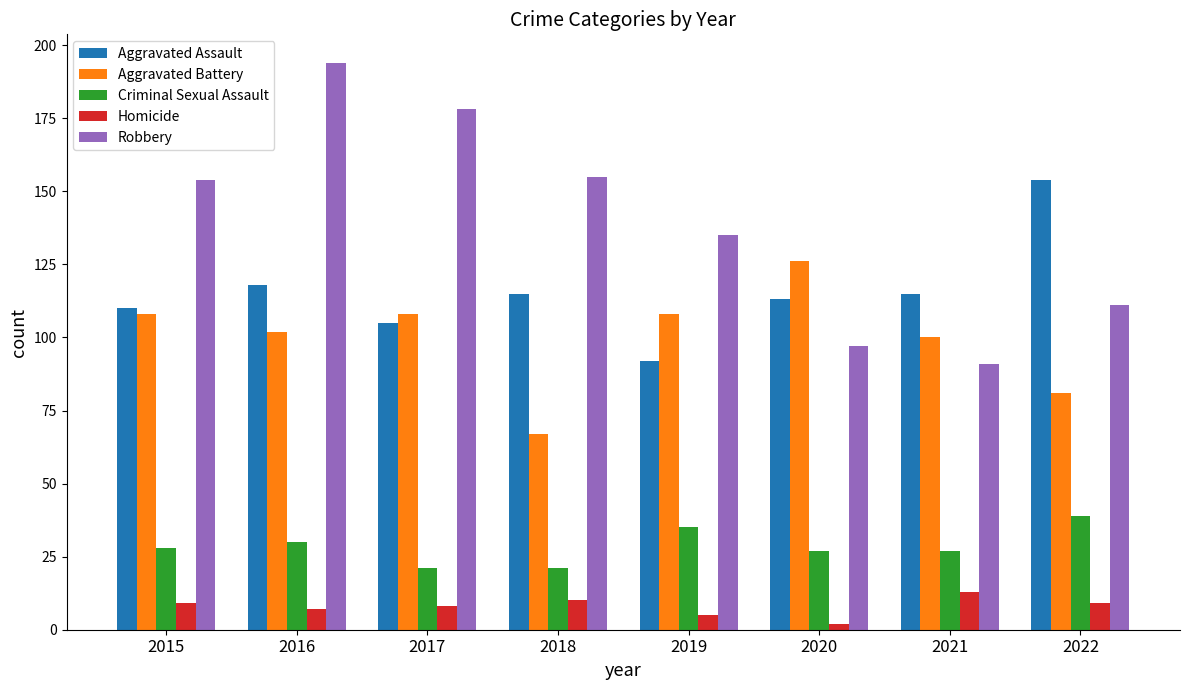

What is the difference between the maximum and minimum values in the Robbery series?

103